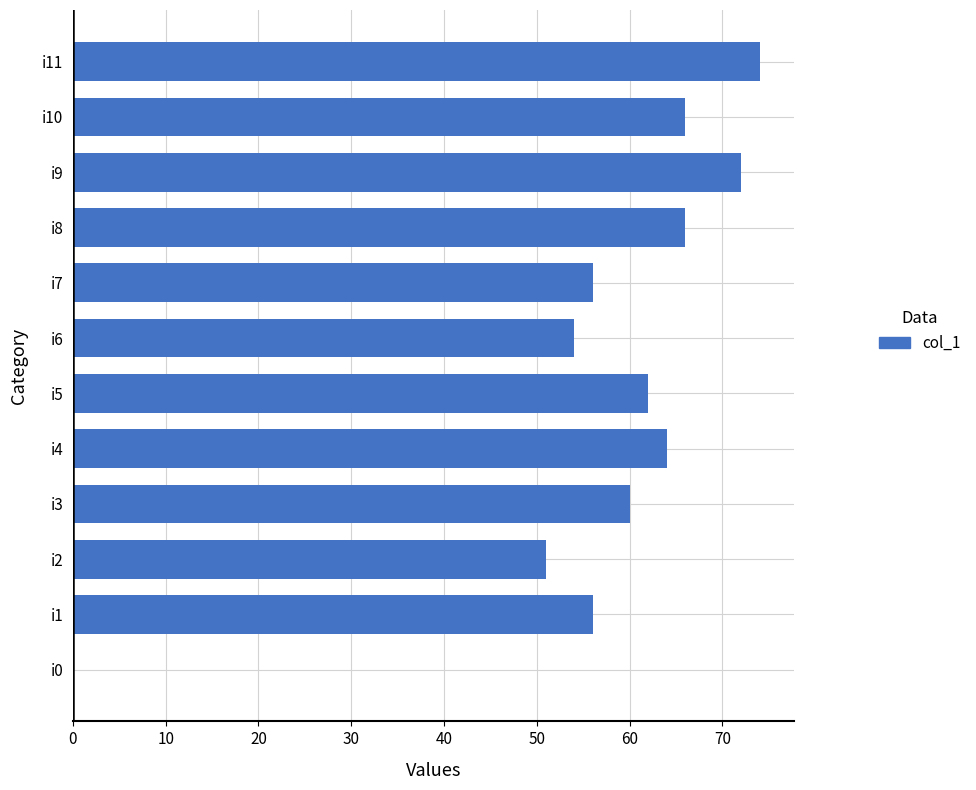

Count the number of categories in the chart.

12